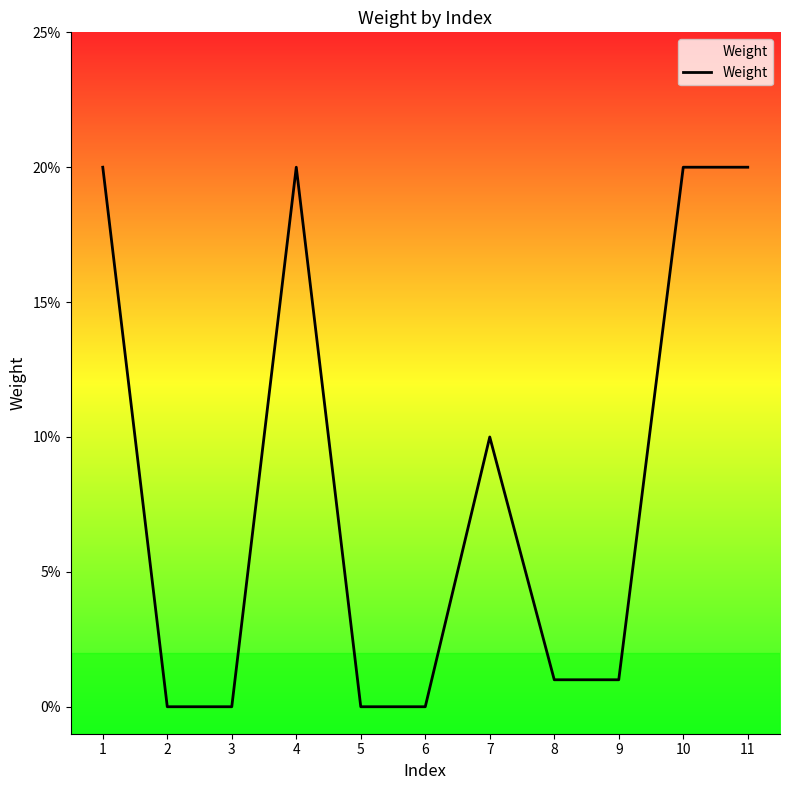

Is this an area chart (filled region under the line)?

Yes